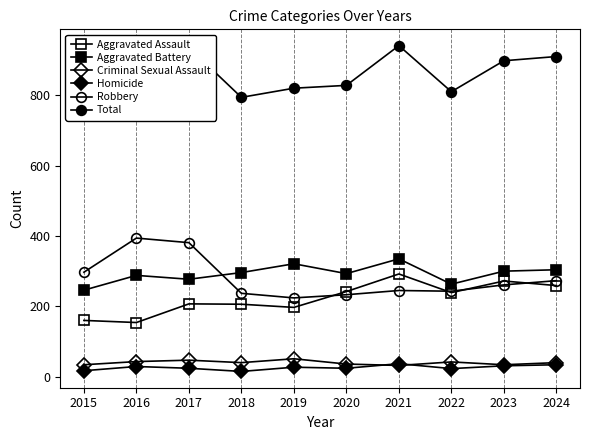

True or false: Homicide and Criminal Sexual Assault intersect in this chart.

True